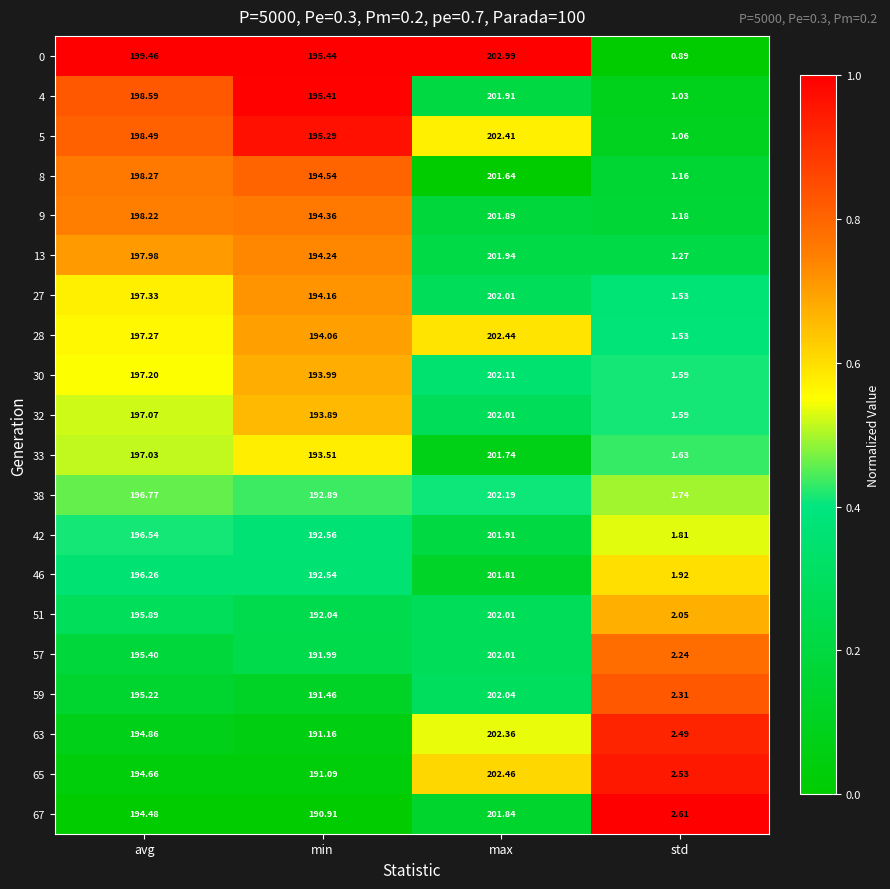

Is the value of 63 at avg greater than the value of 67 at max?

No